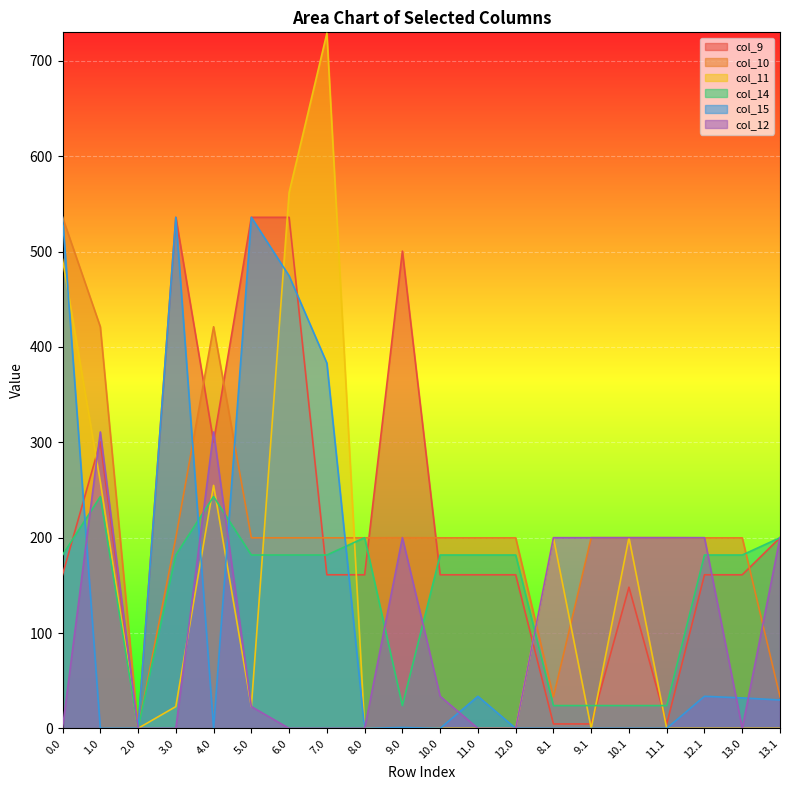

Which has a higher value, 12.1 or 9.1?

12.1